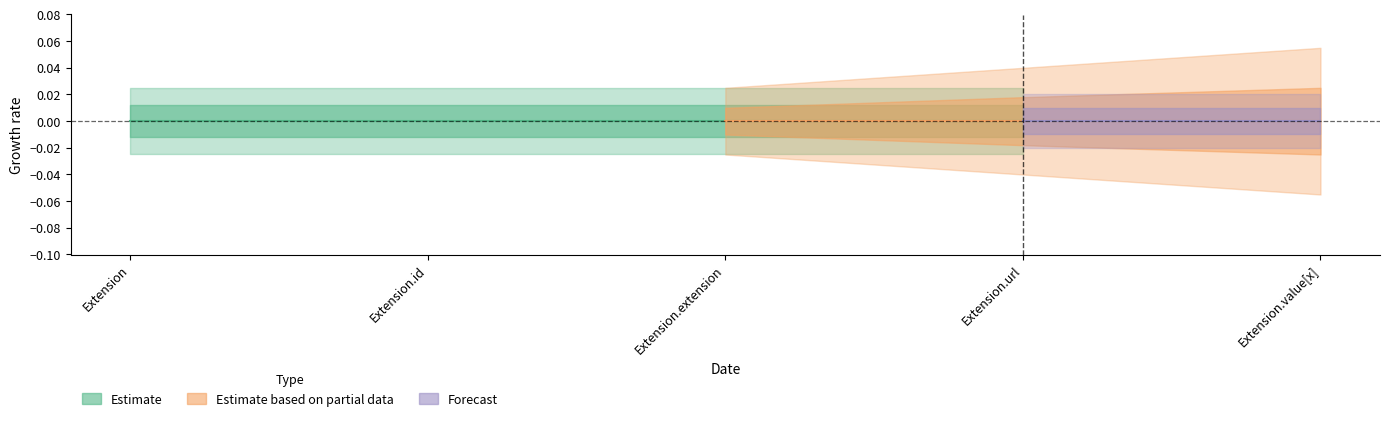

What is the label of the 2nd point from the right?

Extension.url